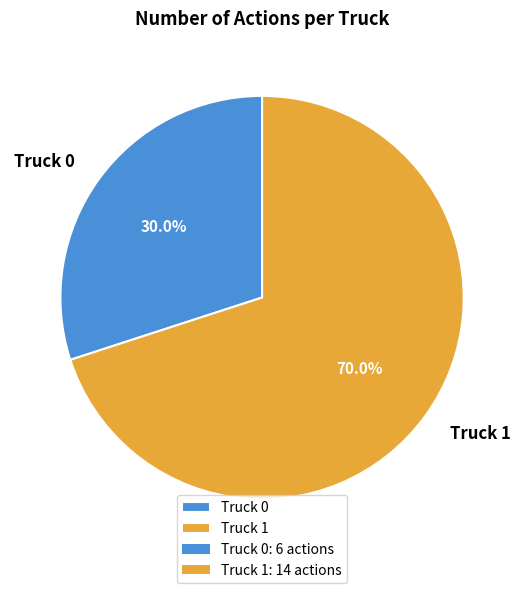

To the nearest percent, what percentage of the pie is Truck 0?

30%